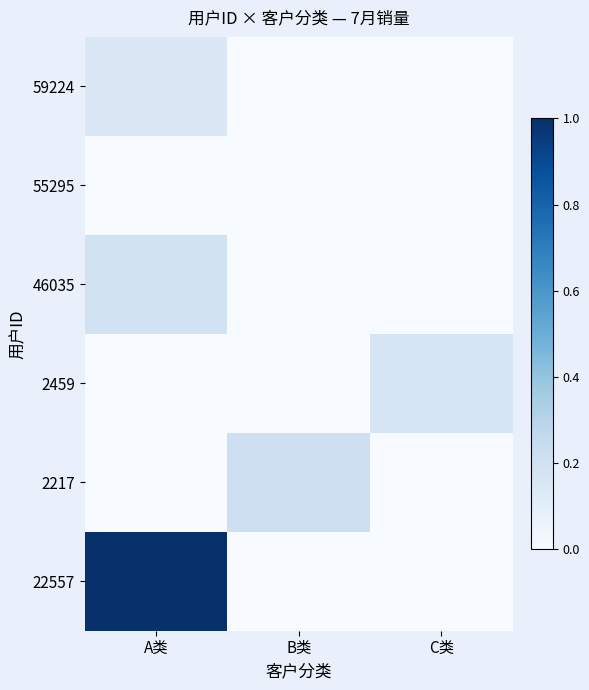

Which series has the largest range (max minus min)?

22557